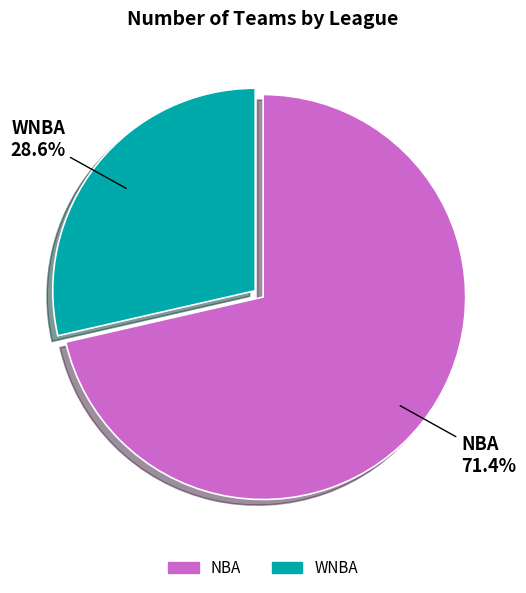

Approximately how many times larger is the value at WNBA compared to NBA?

0.4